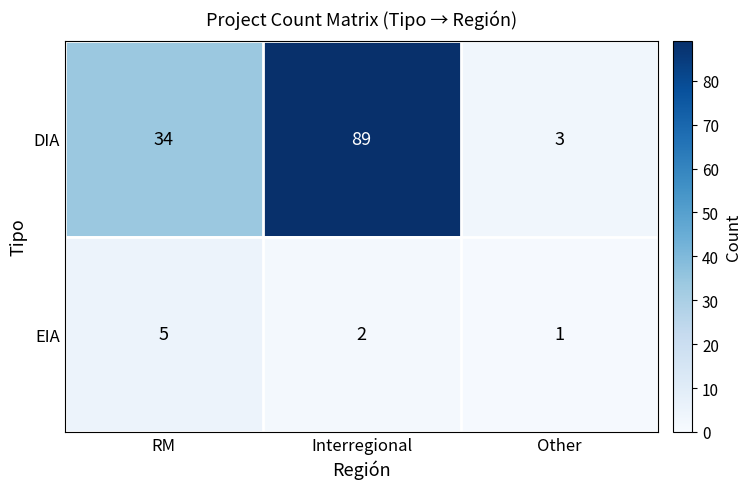

Is it true that DIA equals 89 at Interregional?

True